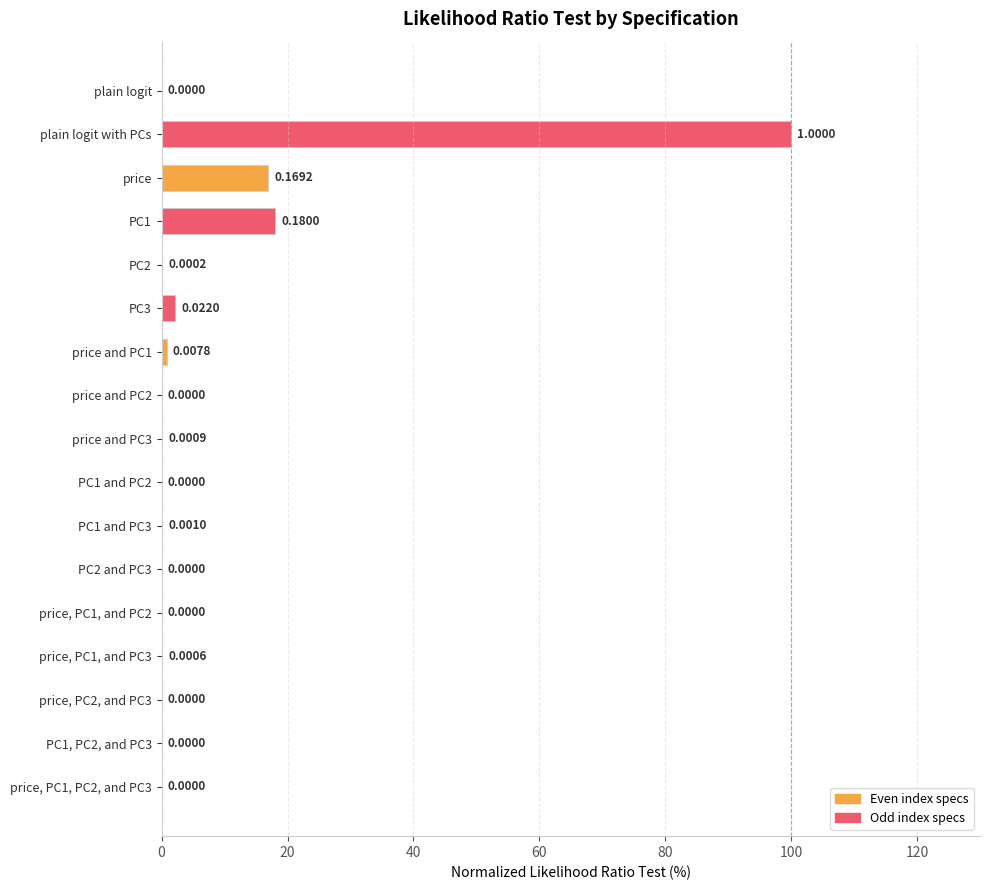

What is the sum of all values?

138.2